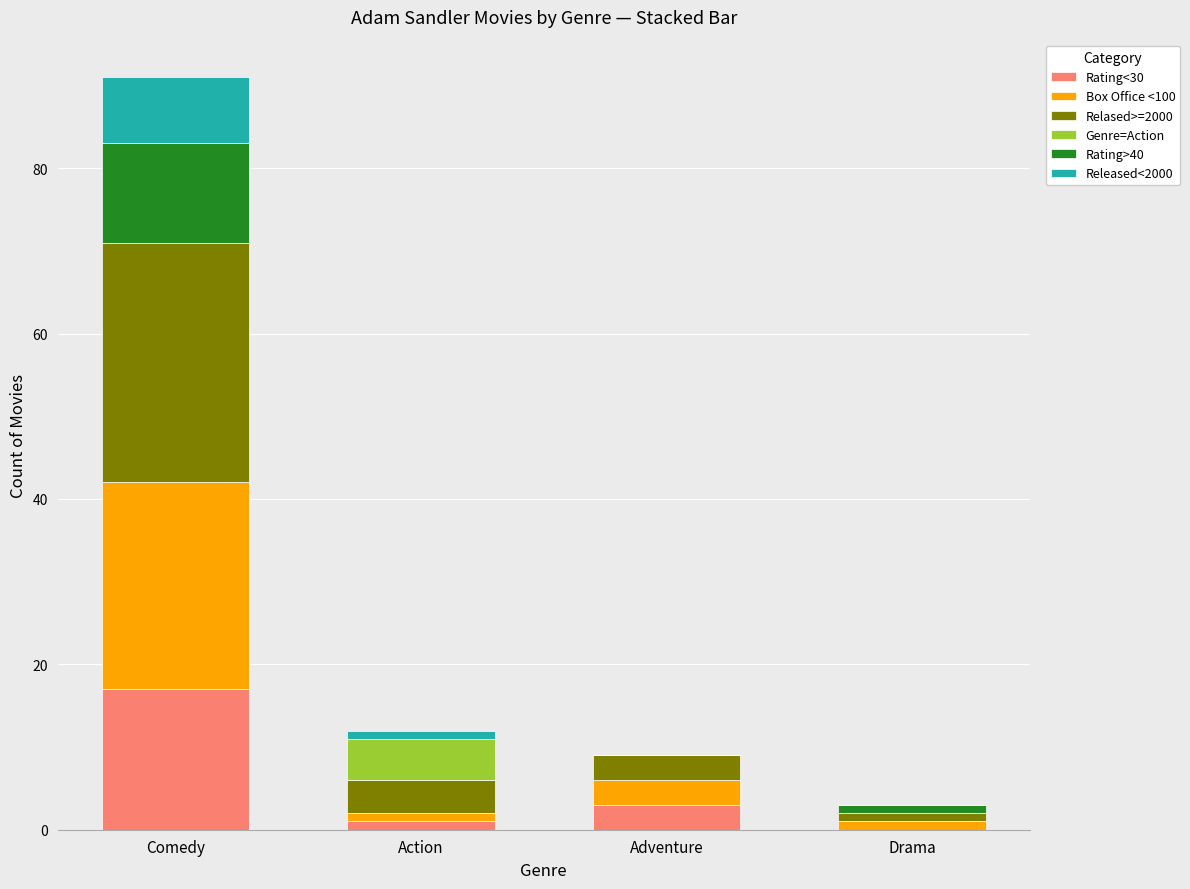

Which category has the highest value in the Rating<30 series?

Comedy